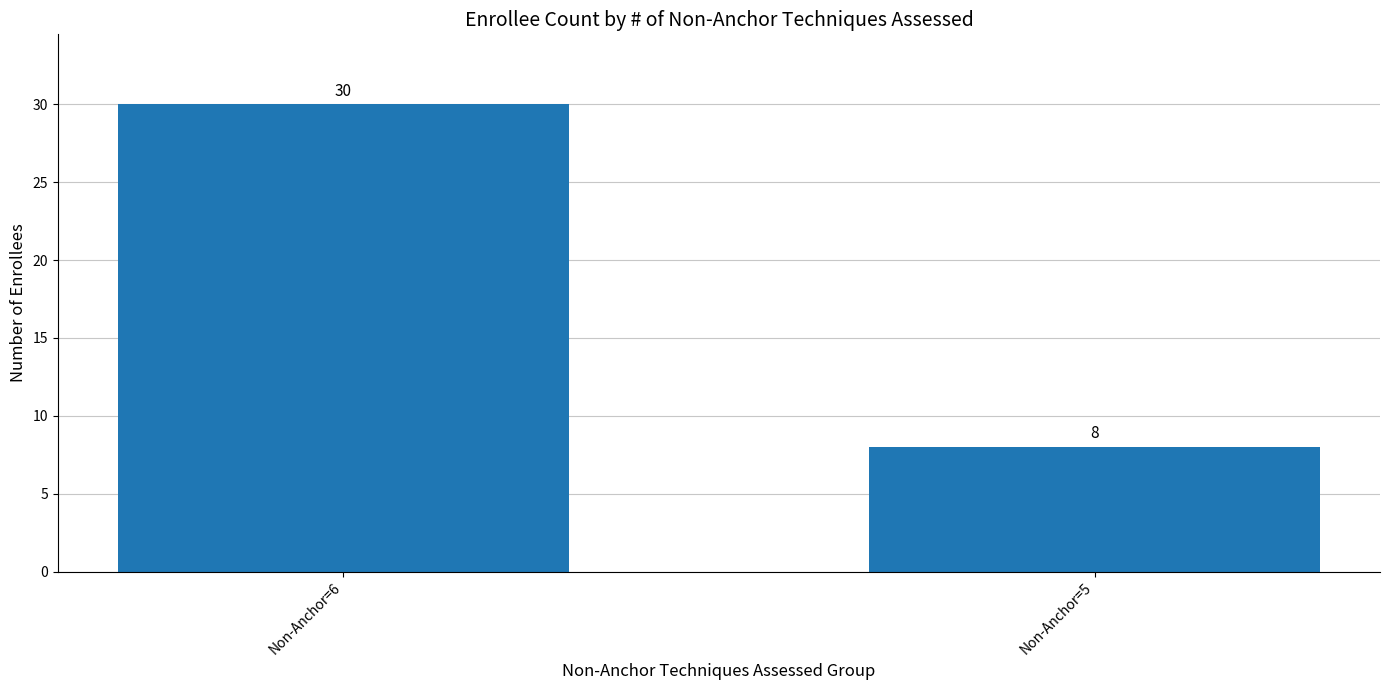

Approximately how many times larger is the value at Non-Anchor=5 compared to Non-Anchor=6?

0.3